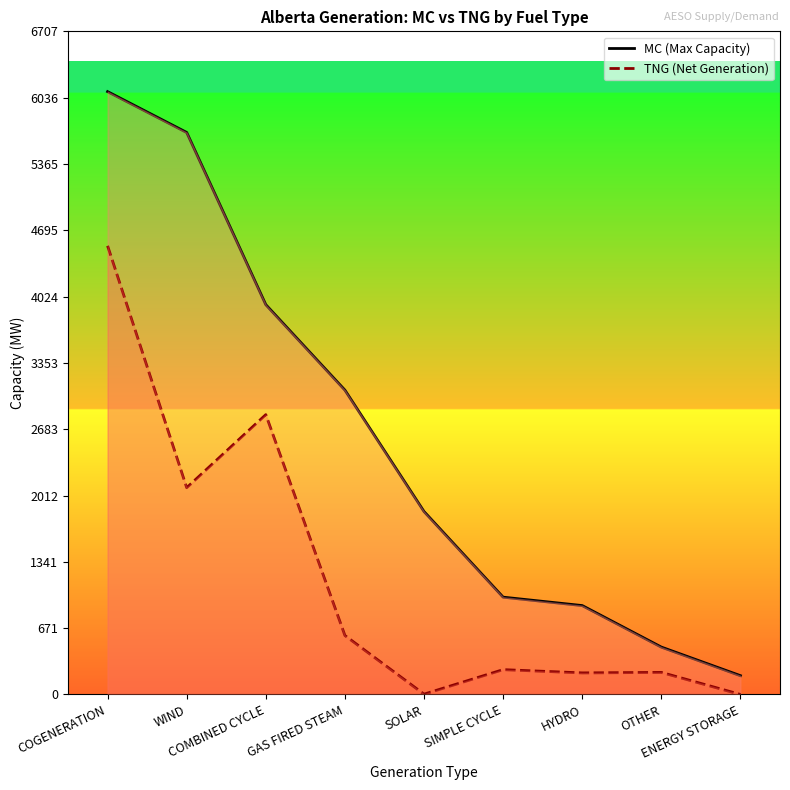

What is the total value across all series at WIND?

7775